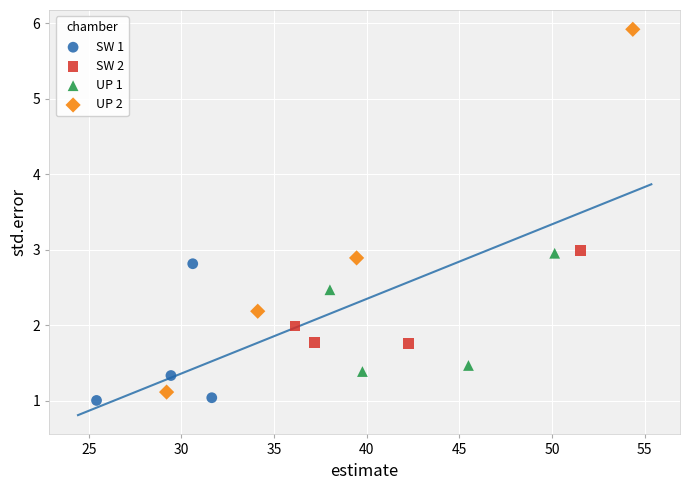

Which series has the largest Y range (max minus min)?

UP 2